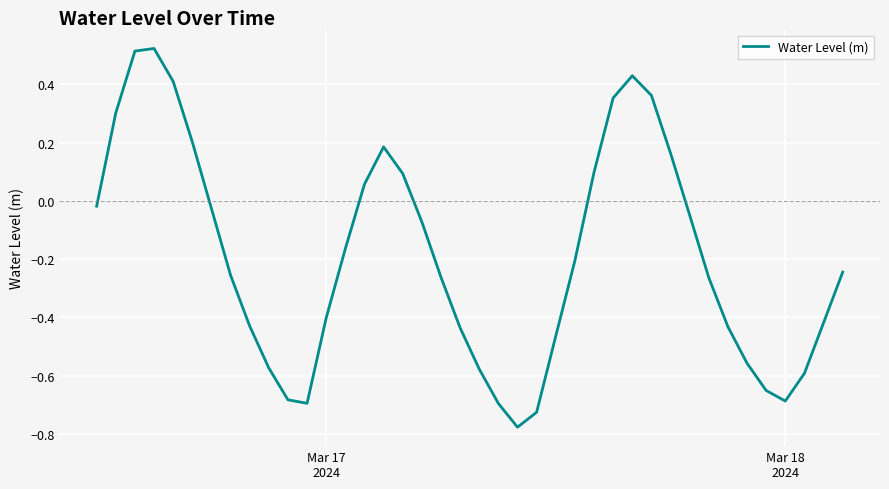

What is the difference between the maximum and minimum values?

1.3